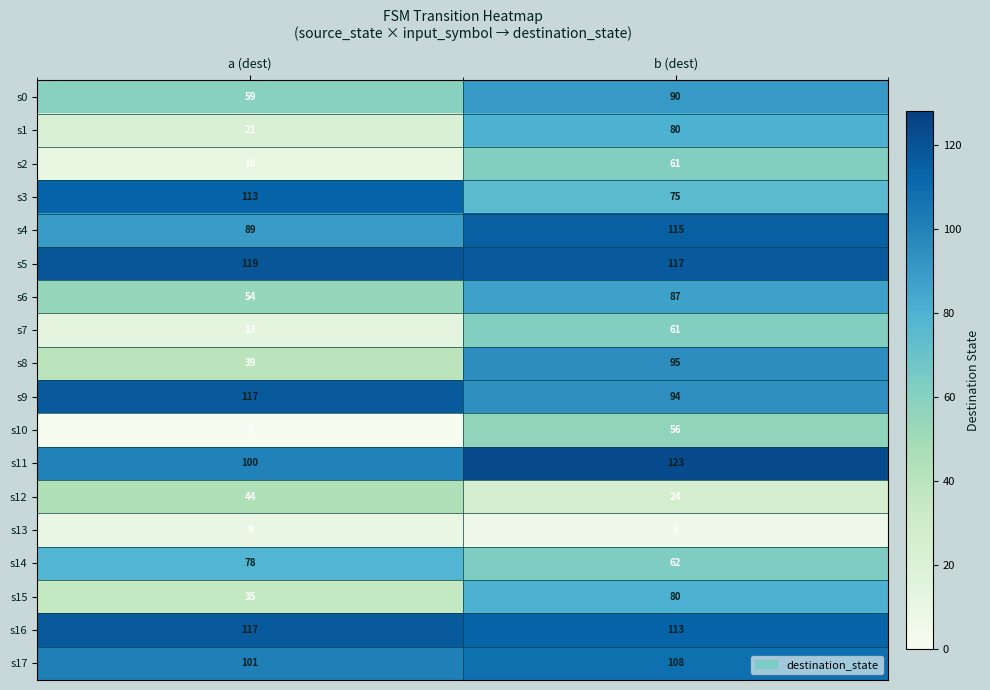

True or false: s8 has a value of 57 at a (dest).

False